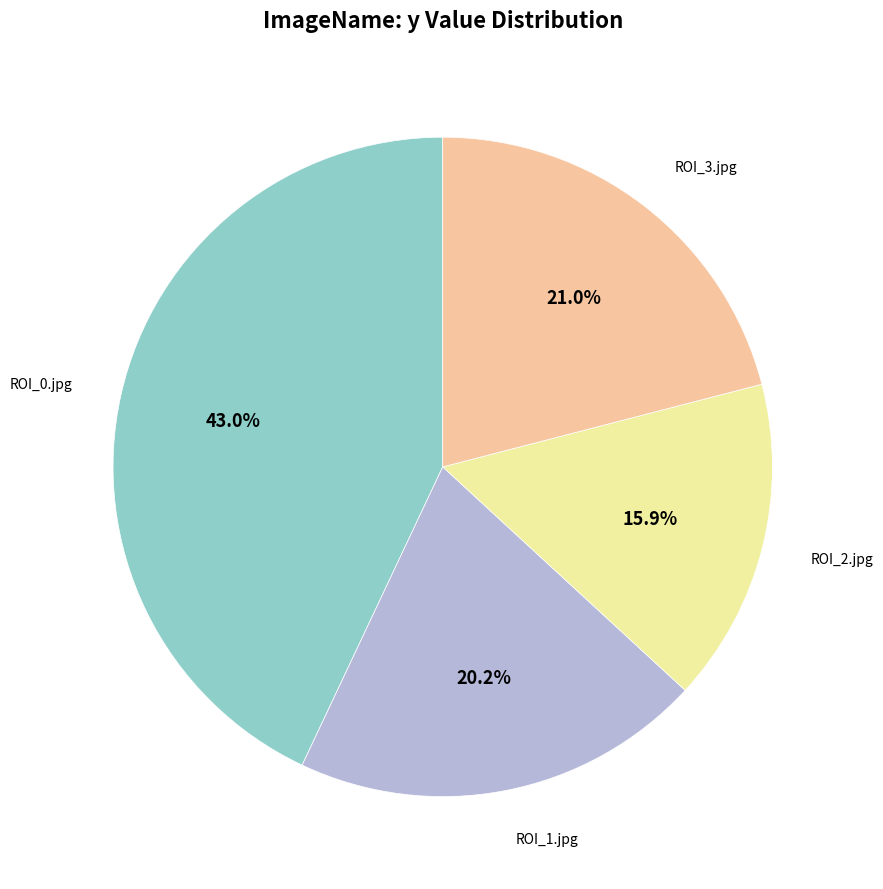

Is it true that ROI_3.jpg is 21% of the pie?

True